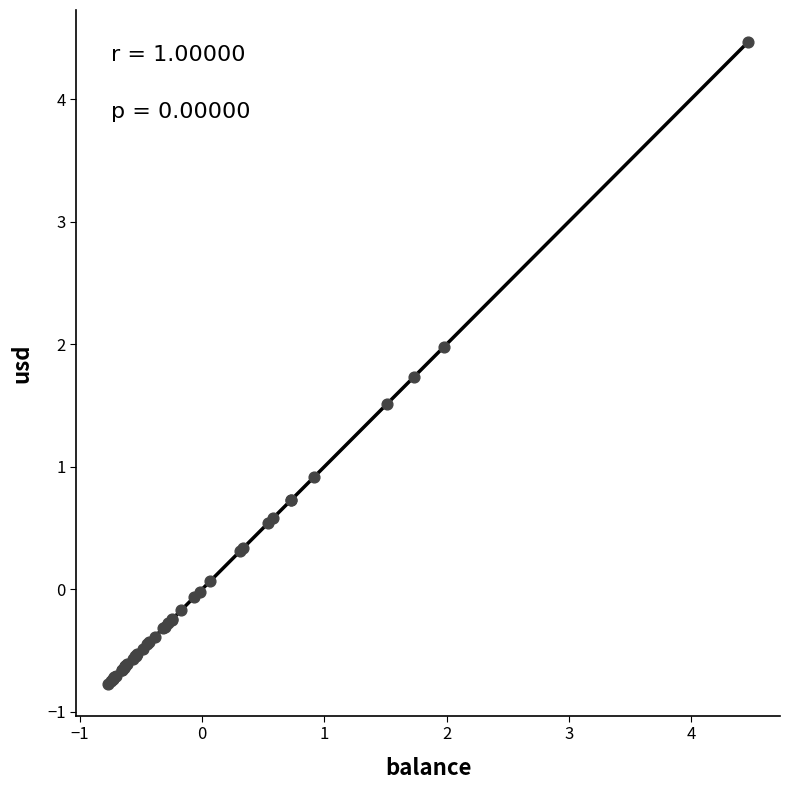

What Y value in the scatter plot is closest to 1?

0.9